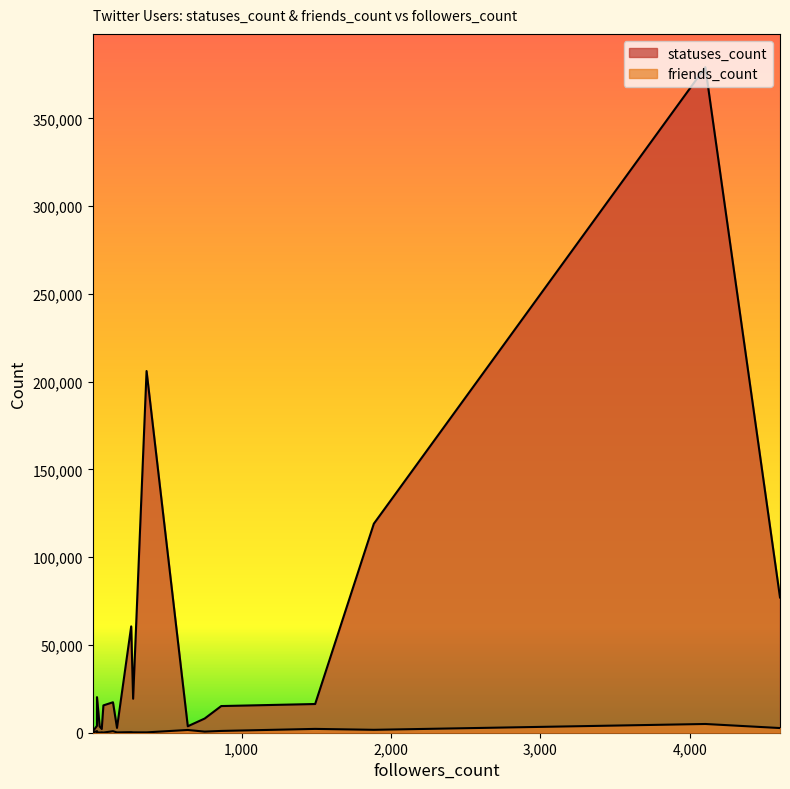

Is the value of friends_count at 31 greater than the value of statuses_count at 2?

Yes